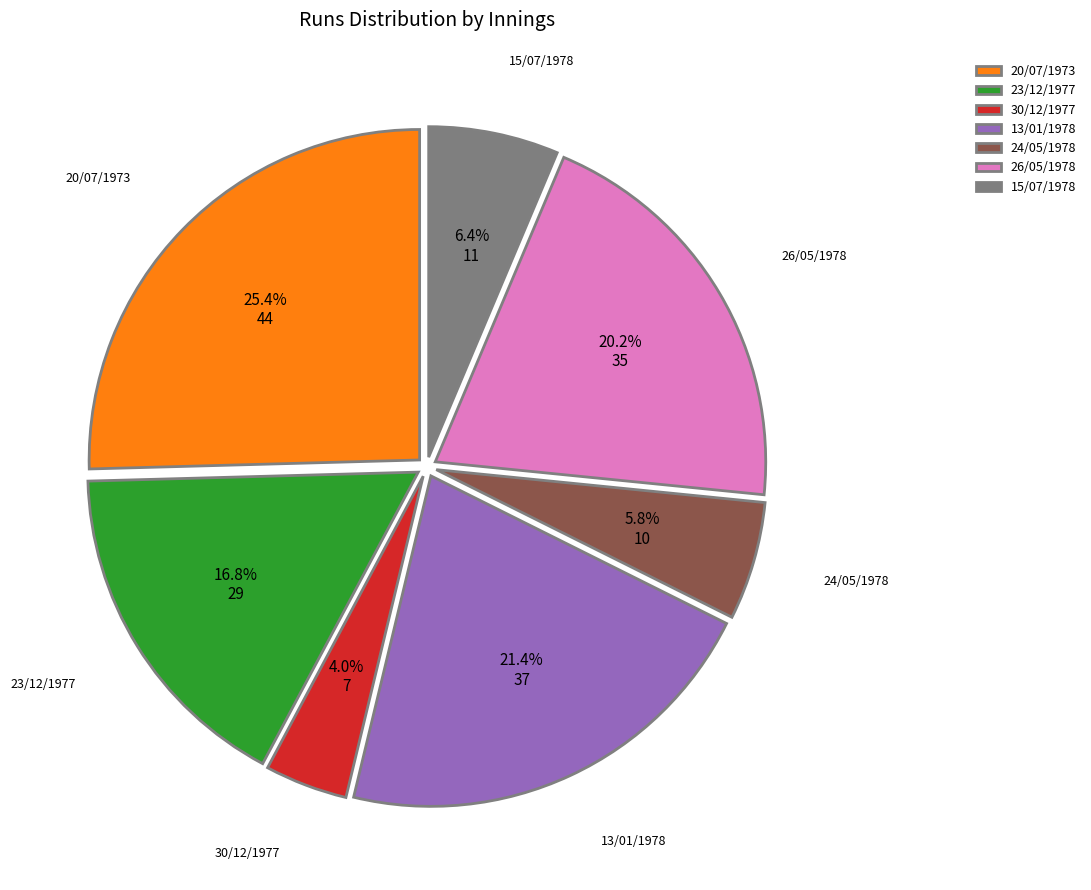

What percentage is the 20/07/1973 slice, to the nearest percent?

25%